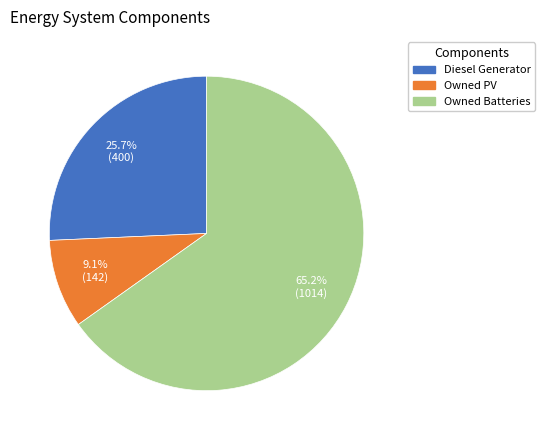

Between Owned Batteries and Owned PV, which is larger?

Owned Batteries